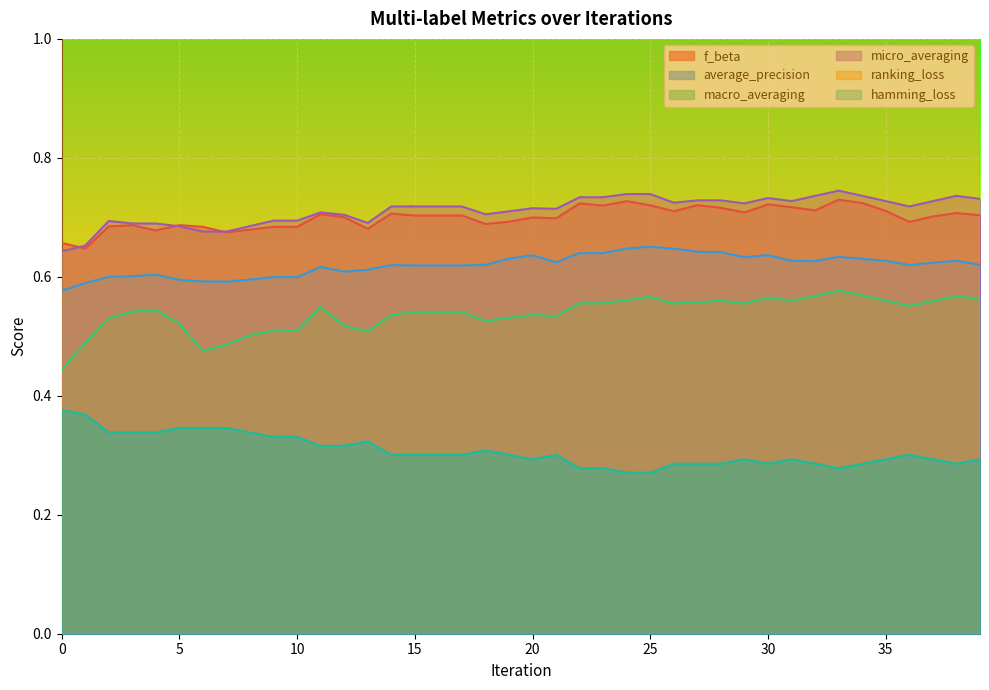

The macro_averaging series shows 0.9 at 25. True or false?

False